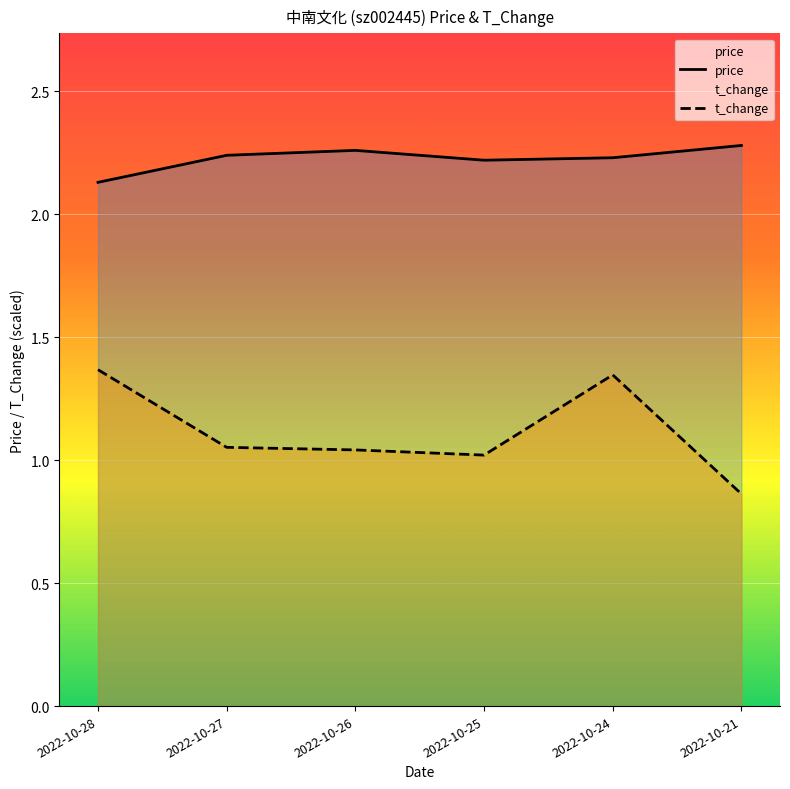

How many lines are shown in the chart?

2